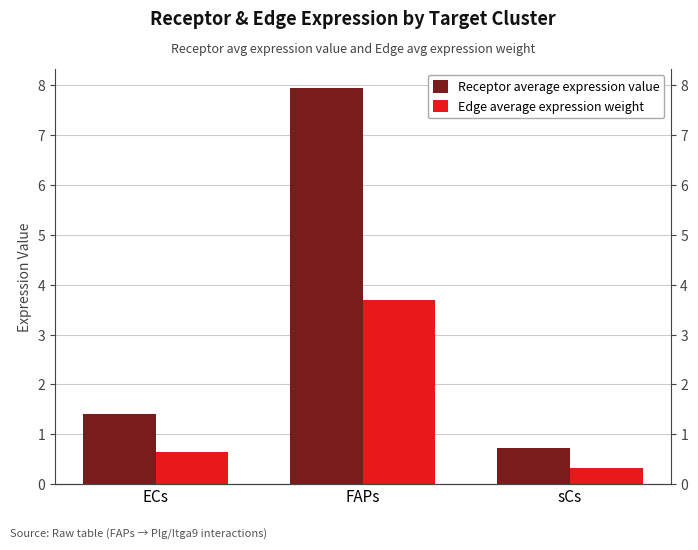

At ECs, list the series in order from smallest to largest.

Edge average expression weight, Receptor average expression value